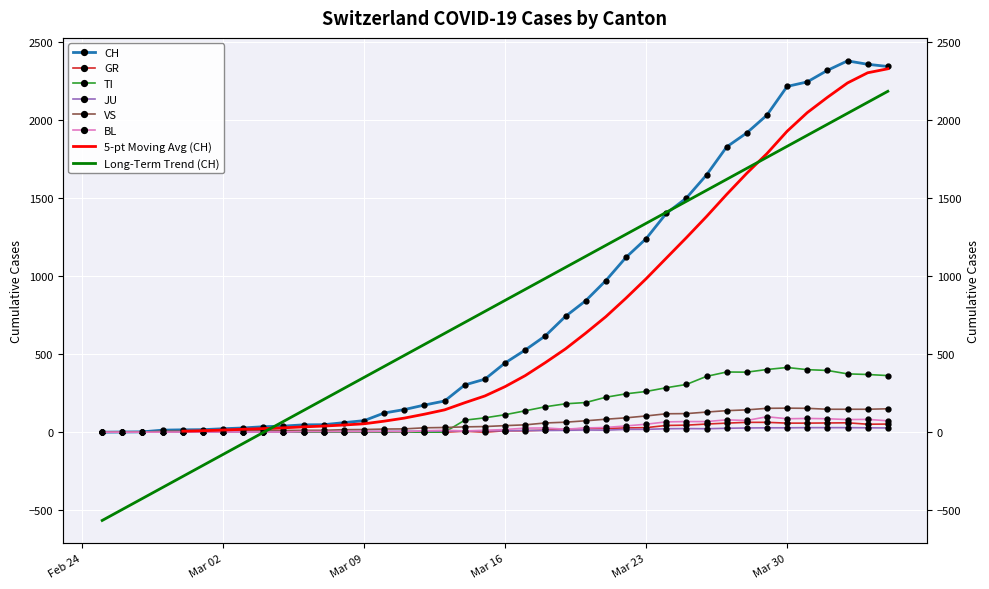

How many lines are shown in the chart?

6